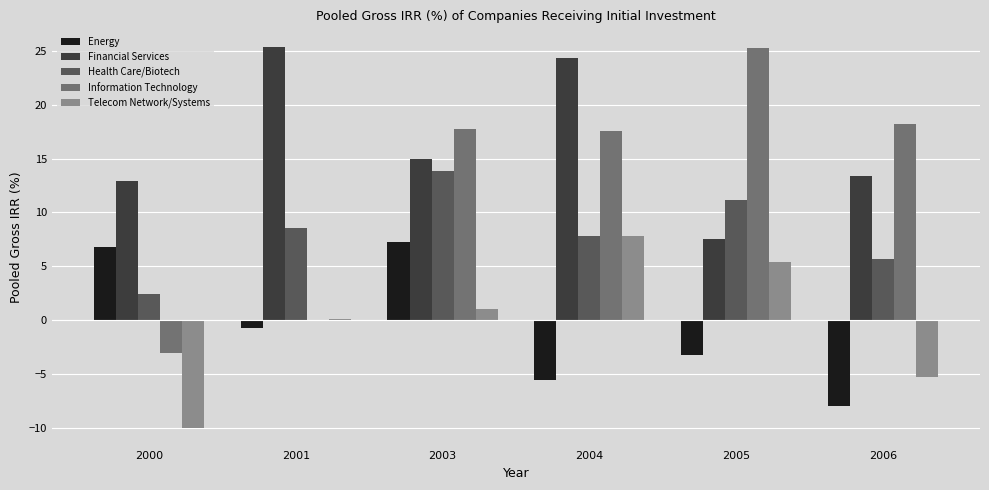

The Energy series shows 4.5 at 2000. True or false?

False